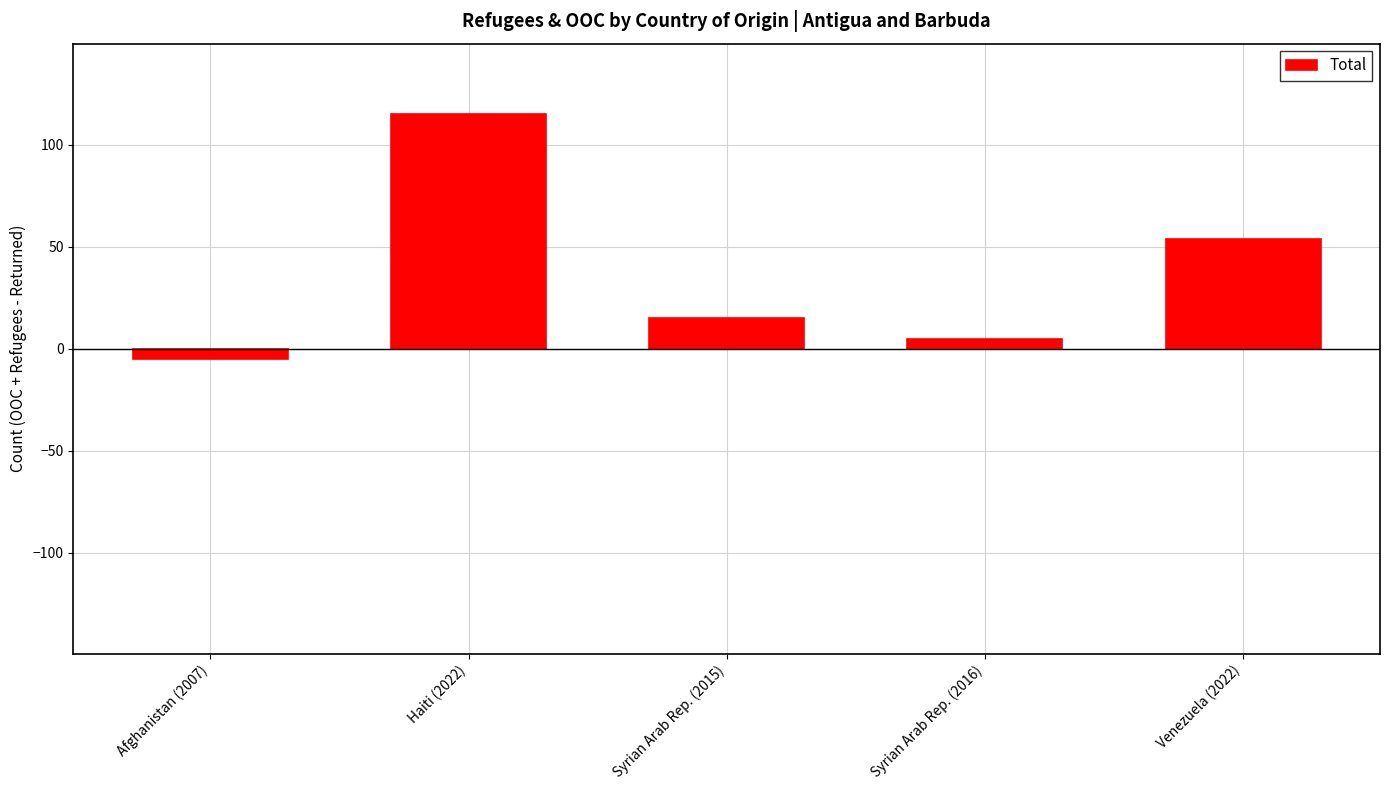

Reading left to right, transcribe all the data shown in this chart.

Afghanistan (2007)=-5	Haiti (2022)=115	Syrian Arab Rep. (2015)=15	Syrian Arab Rep. (2016)=5	Venezuela (2022)=54